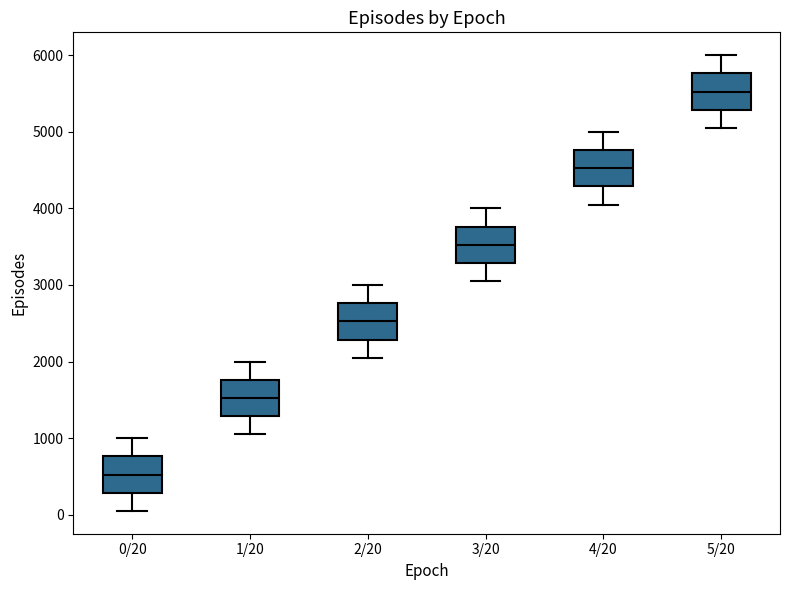

Reading left to right, read every box against the y-axis: the position of its median line, the range the box covers, and the ends of its whiskers. The values are not printed on the chart, so give them approximately, as read against the axis.

0/20: median 500, box 300 to 800, whiskers 100 to 1000
1/20: median 1500, box 1300 to 1800, whiskers 1100 to 2000
2/20: median 2500, box 2300 to 2800, whiskers 2100 to 3000
3/20: median 3500, box 3300 to 3800, whiskers 3100 to 4000
4/20: median 4500, box 4300 to 4800, whiskers 4100 to 5000
5/20: median 5500, box 5300 to 5800, whiskers 5100 to 6000